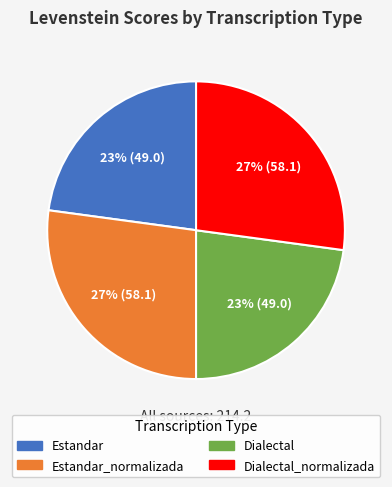

Does any single category account for the majority?

No